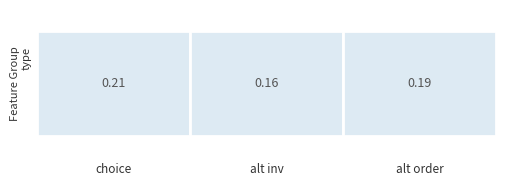

At which label is alt inv closest to 506?

alt inv